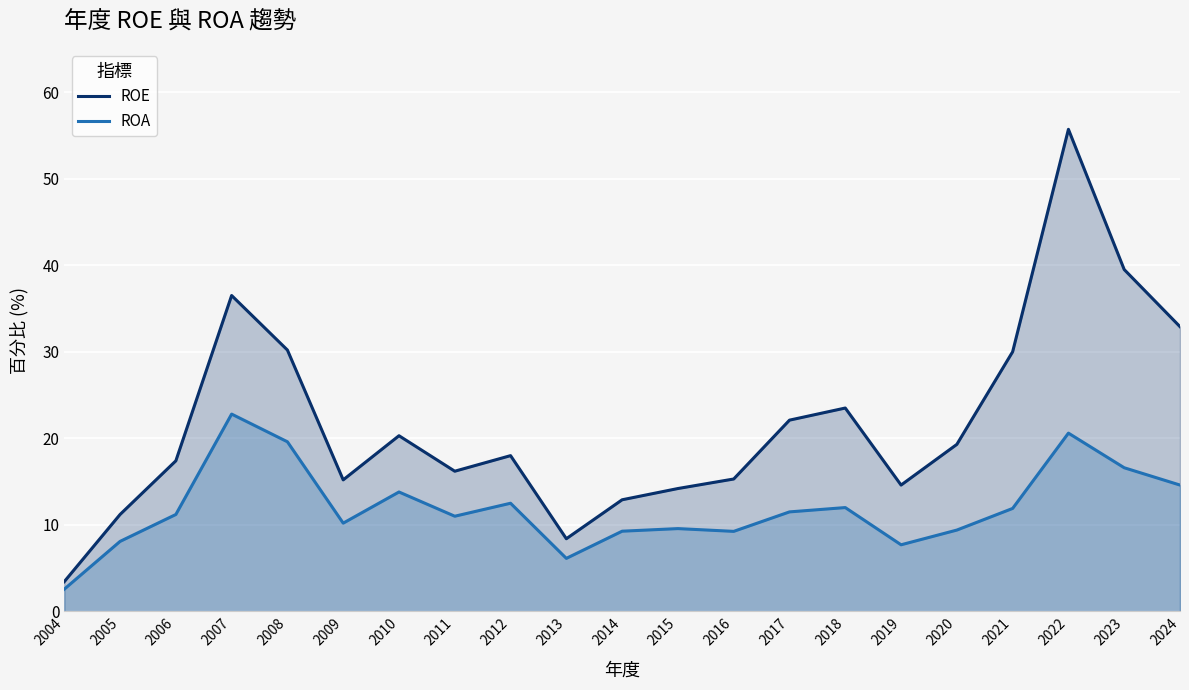

At which label does ROE reach its minimum?

2004